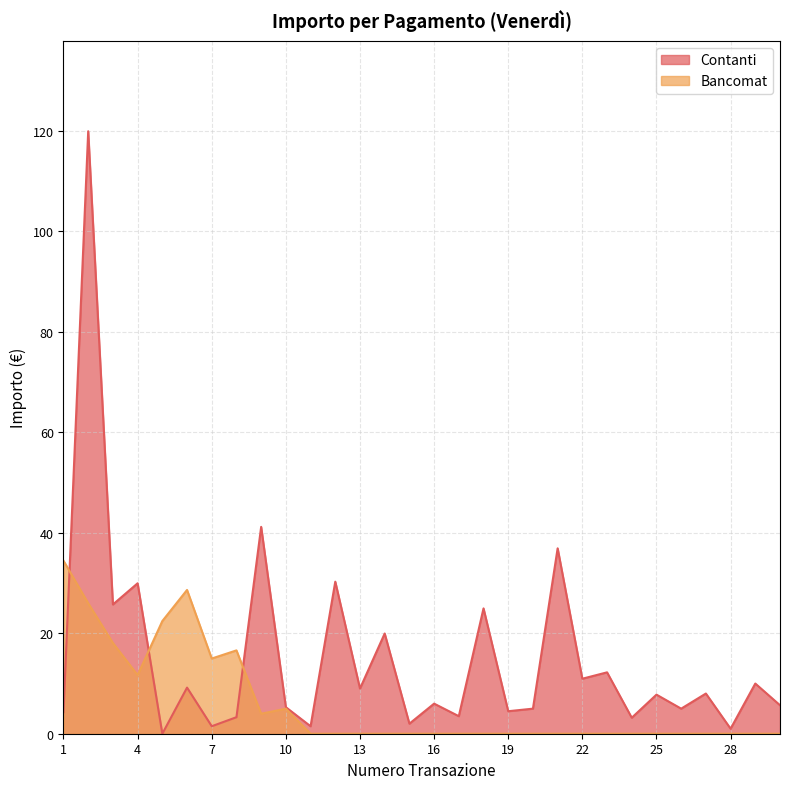

Is it true that the value at 7 is 2.1?

False